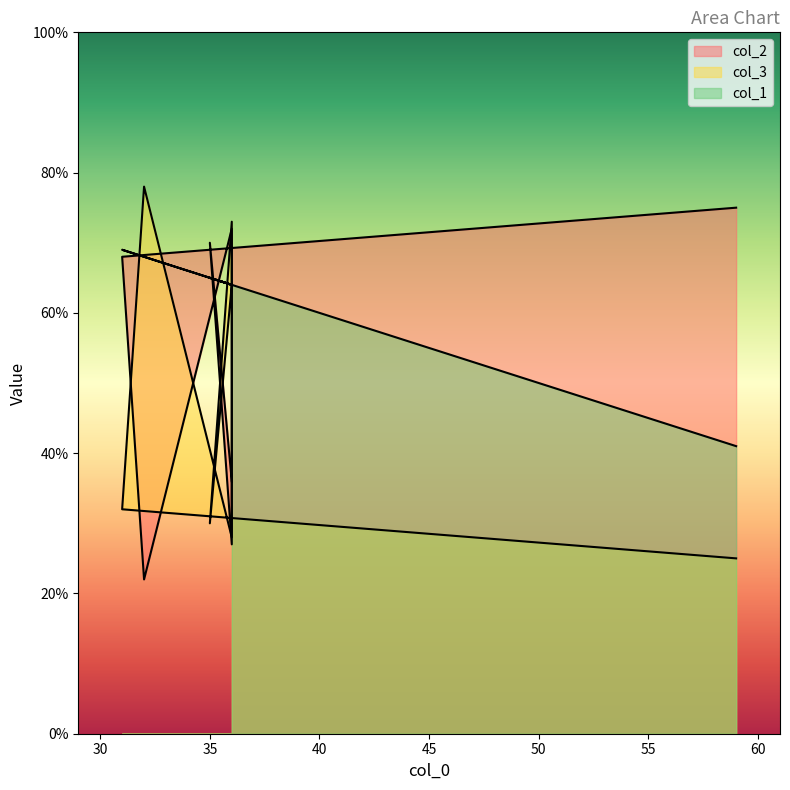

True or false: col_1 has more than 2 interior local peaks.

False